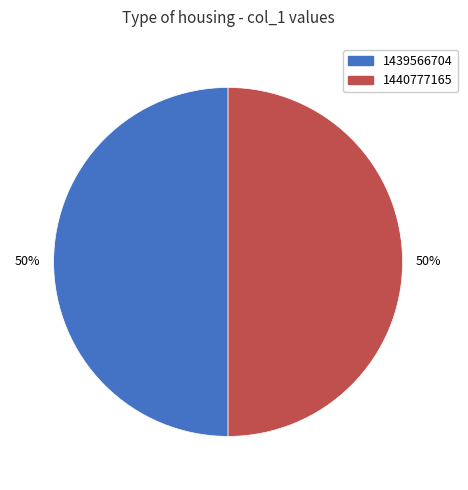

How many slices are in this pie chart?

2